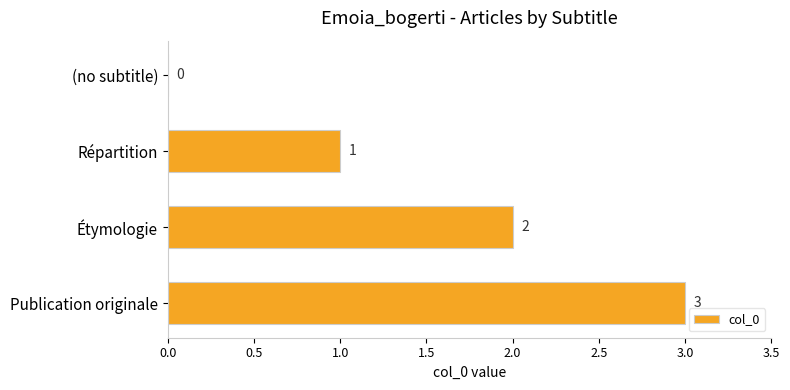

The value at Étymologie is 2. True or false?

True